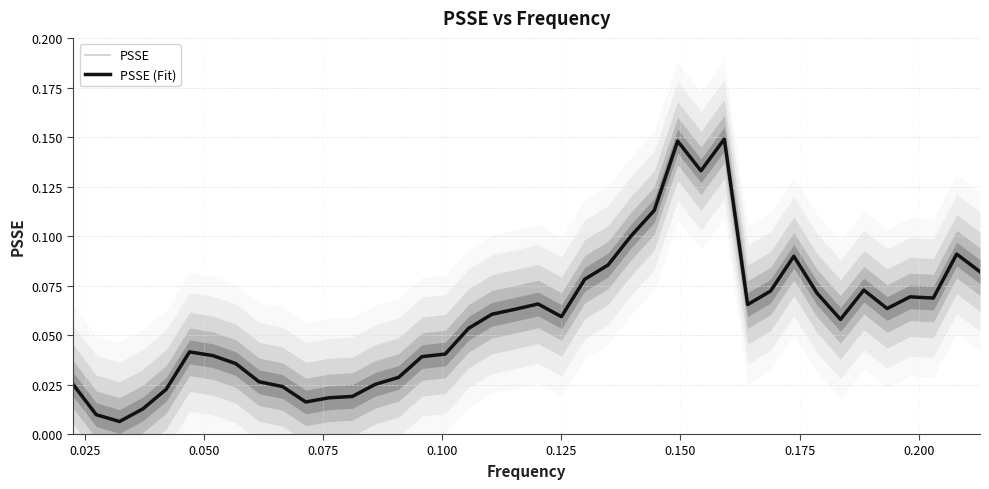

What is the value of the PSSE point at the 35th from the left?

0.1